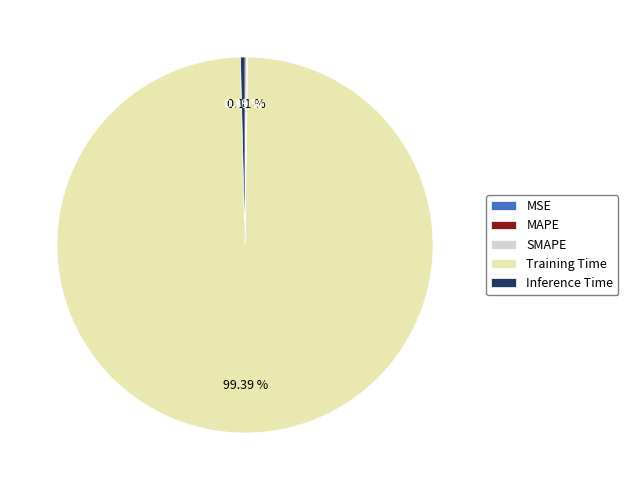

Which category has the biggest portion of the pie?

Training Time